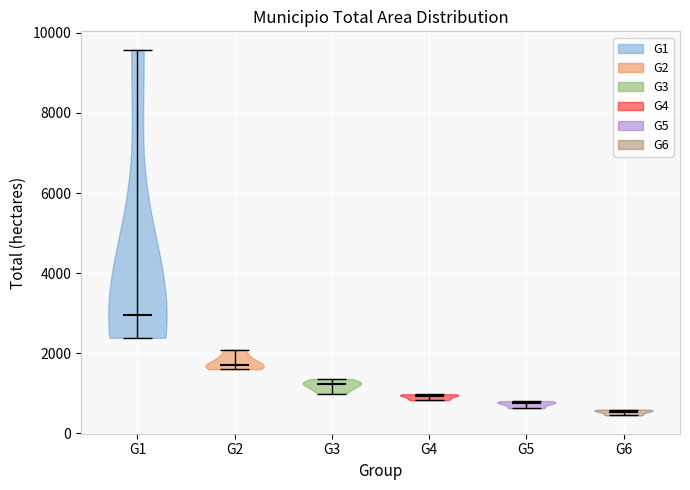

Reading left to right, read every violin against the y-axis: where its median line is, and the lowest and highest points it reaches. The values are not printed on the chart, so give them approximately, as read against the axis.

G1: median line 3000, lowest point 2400, highest point 9600
G2: median line 1800, lowest point 1600, highest point 2000
G3: median line 1200, lowest point 1000, highest point 1400
G4: median line 1000, lowest point 800, highest point 1000
G5: median line 800, lowest point 600, highest point 800
G6: median line 600, lowest point 400, highest point 600